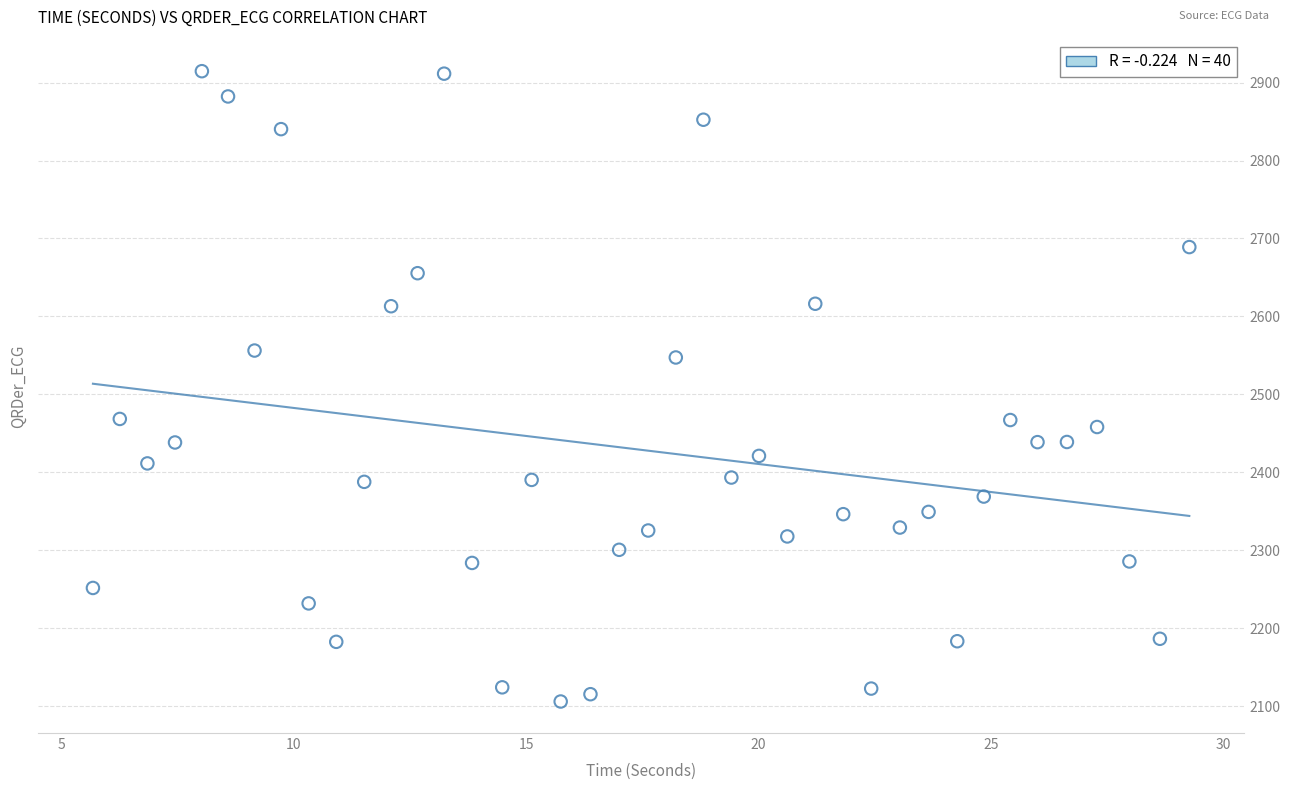

What is the range of Y values (max minus min)?

808.7